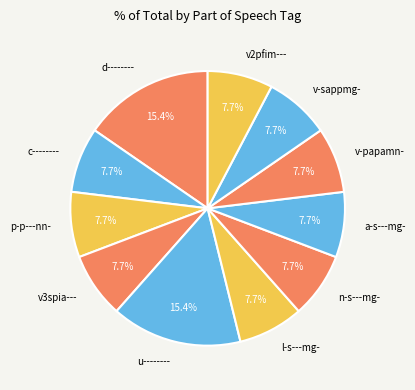

To the nearest percent, what is the difference between the largest and smallest slice percentages?

8%